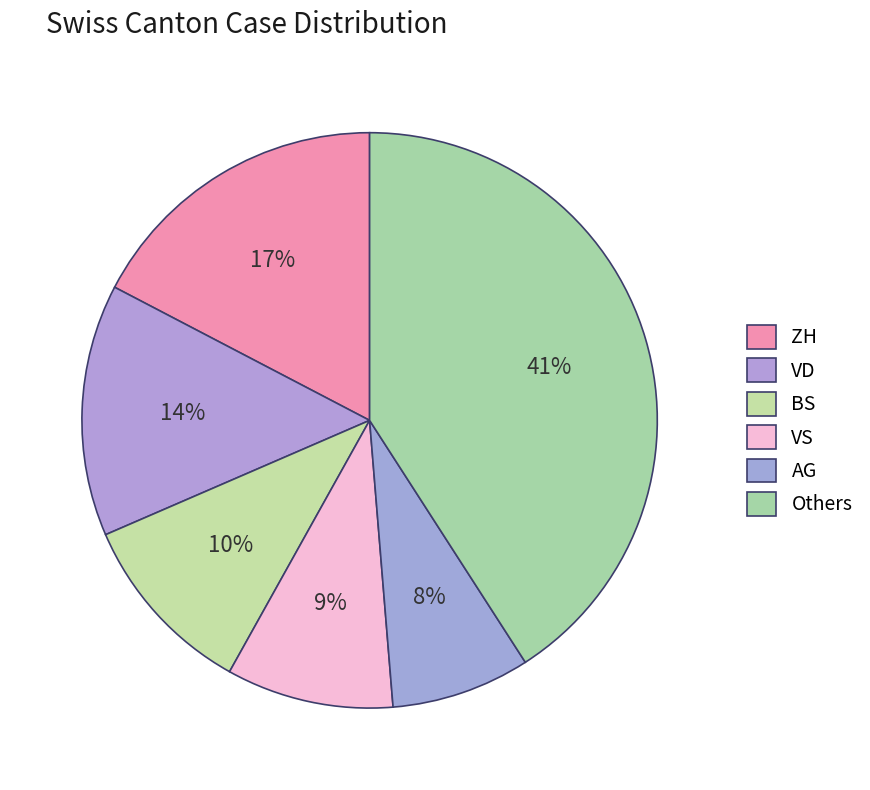

Count the number of slices in the pie.

6